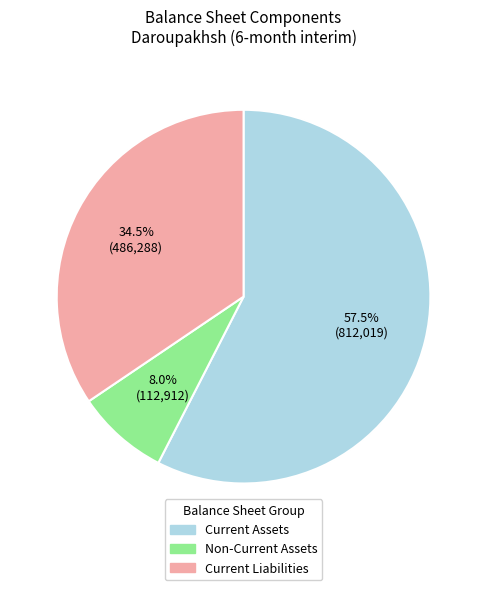

What is the ratio of the value at Current Assets to the value at Non-Current Assets?

7.2